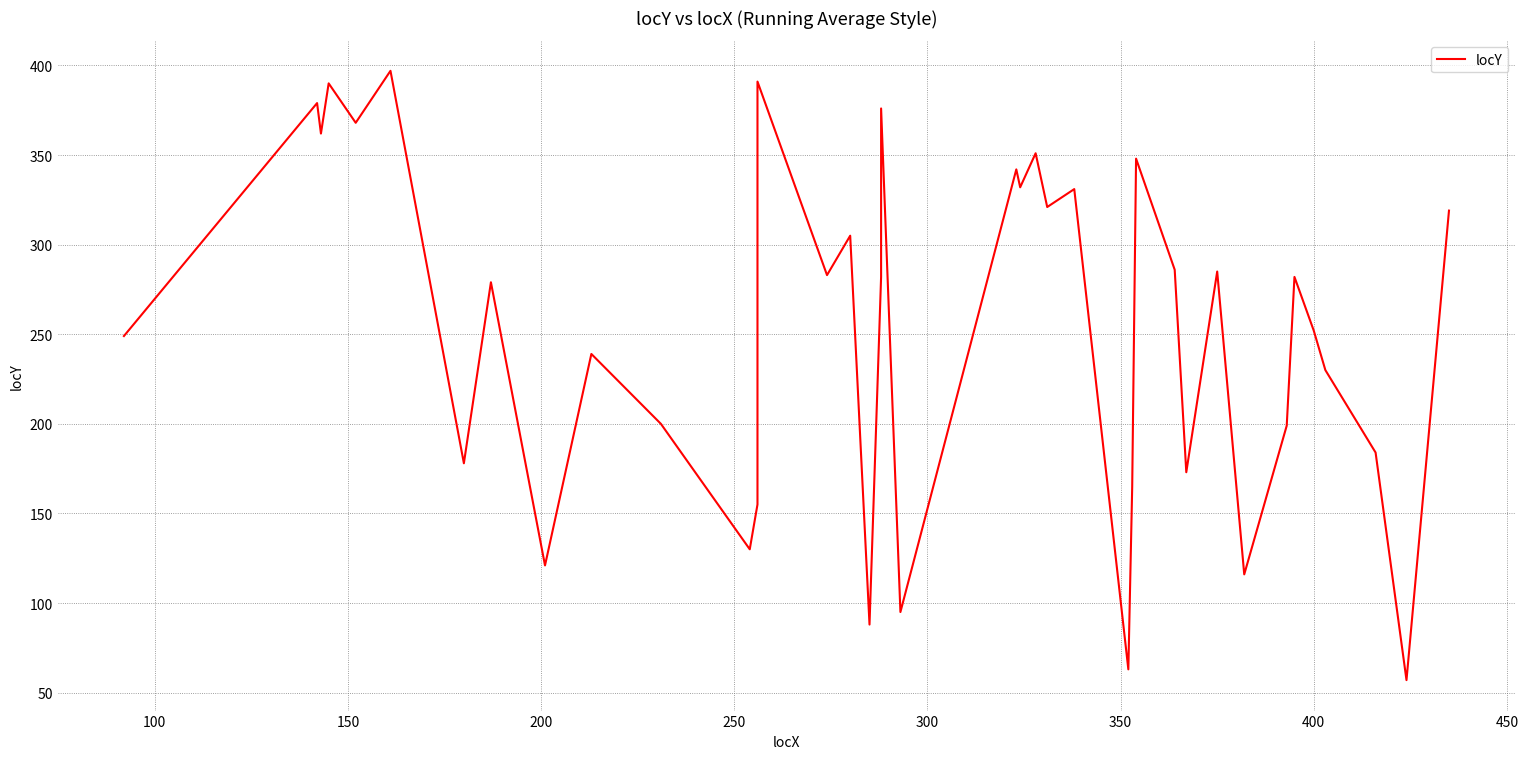

Is it true that the value at 300 is 673?

False